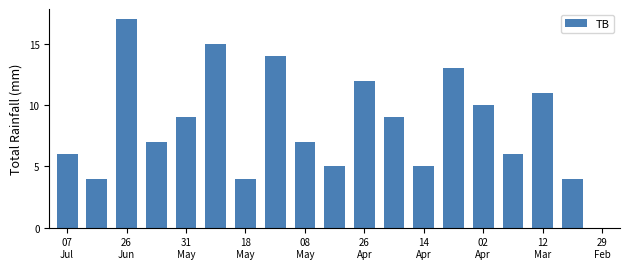

What is the greatest value displayed?

17